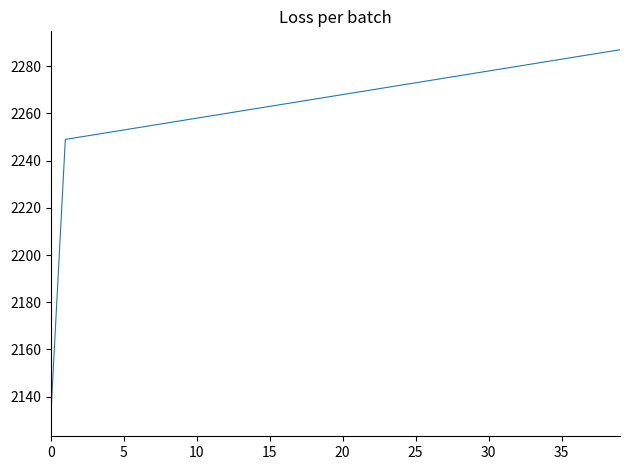

How many lines are shown in the chart?

1